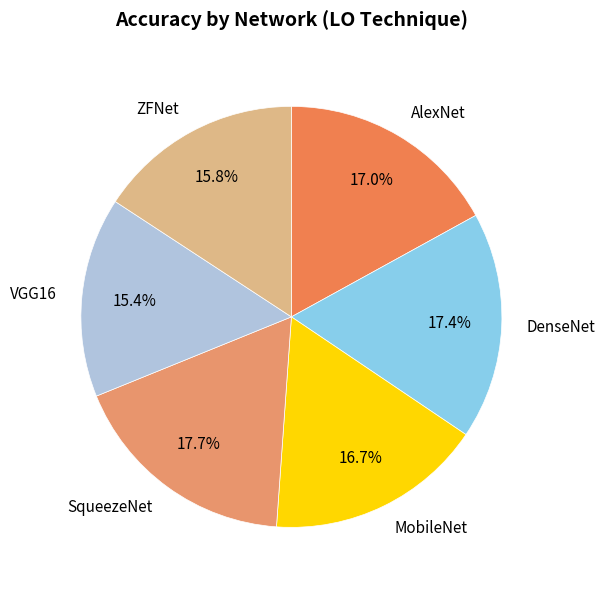

To the nearest percent, what portion does ZFNet represent?

16%